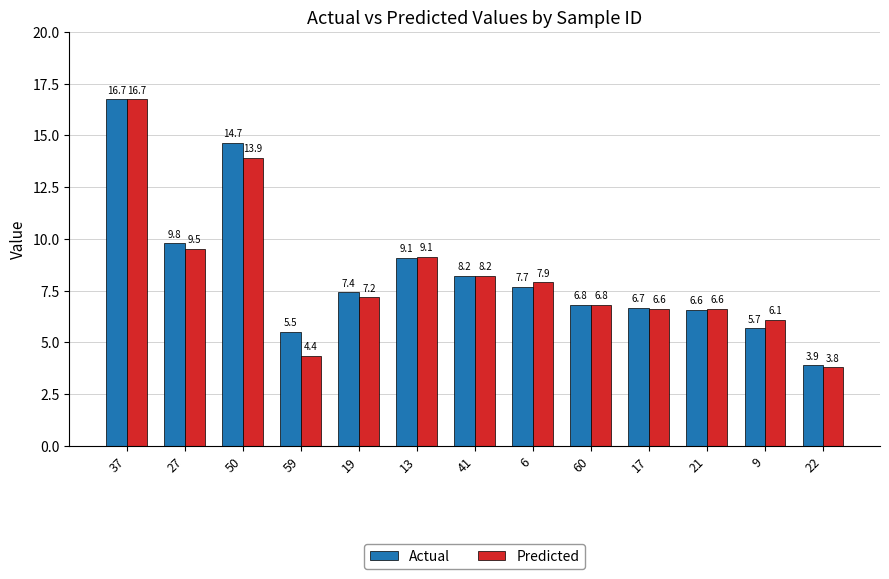

Reading left to right, extract all data points from this chart.

Actual: 37=16.7	27=9.8	50=14.7	59=5.5	19=7.4	13=9.1	41=8.2	6=7.7	60=6.8	17=6.7	21=6.6	9=5.7	22=3.9
Predicted: 37=16.7	27=9.5	50=13.9	59=4.4	19=7.2	13=9.1	41=8.2	6=7.9	60=6.8	17=6.6	21=6.6	9=6.1	22=3.8